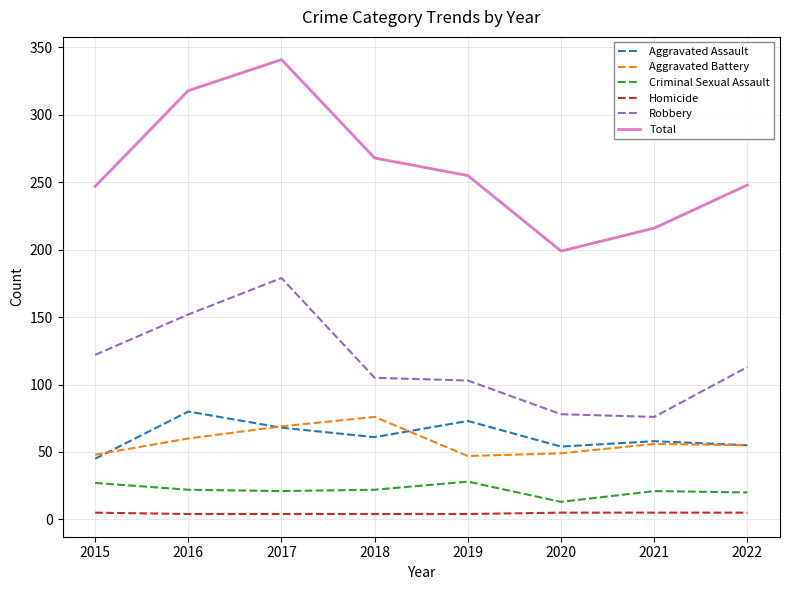

What is the difference between the second highest and second lowest values in the Criminal Sexual Assault series?

7